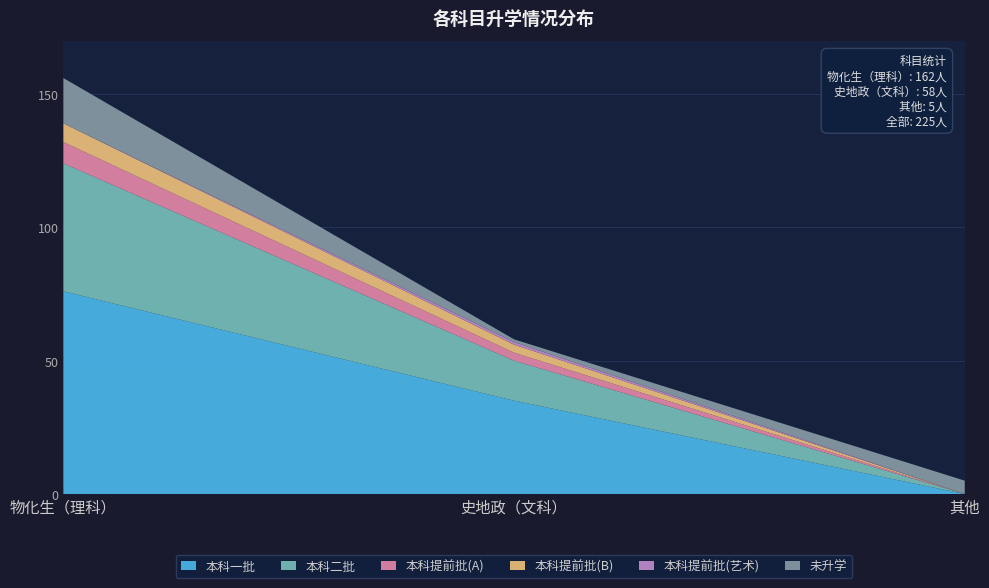

Reading right to left, extract all data points from this chart.

本科一批: 其他=0	史地政（文科）=35	物化生（理科）=76
本科二批: 其他=0	史地政（文科）=15	物化生（理科）=48
本科提前批(A): 其他=0	史地政（文科）=3	物化生（理科）=8
本科提前批(B): 其他=0	史地政（文科）=3	物化生（理科）=7
本科提前批(艺术): 其他=0	史地政（文科）=1	物化生（理科）=0
未升学: 其他=5	史地政（文科）=1	物化生（理科）=17